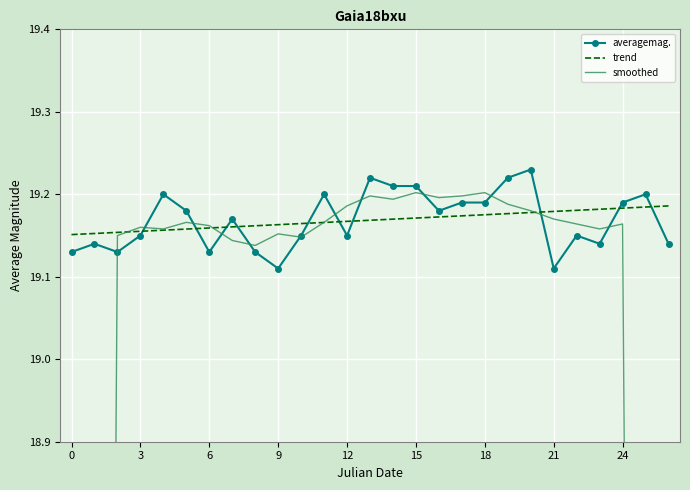

The averagemag. series shows 19.2 at 20. True or false?

True